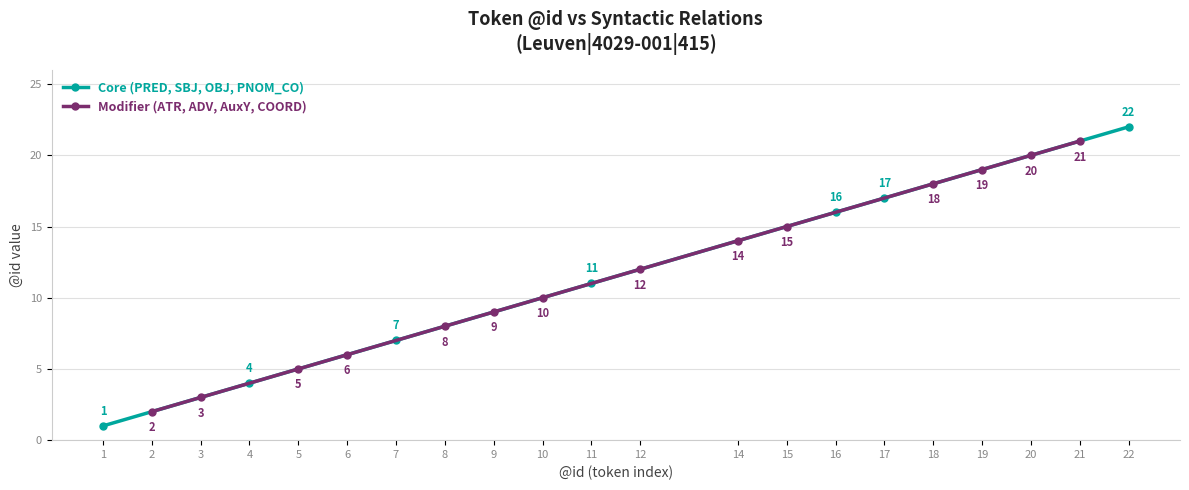

What position from the right is δὲ?

8